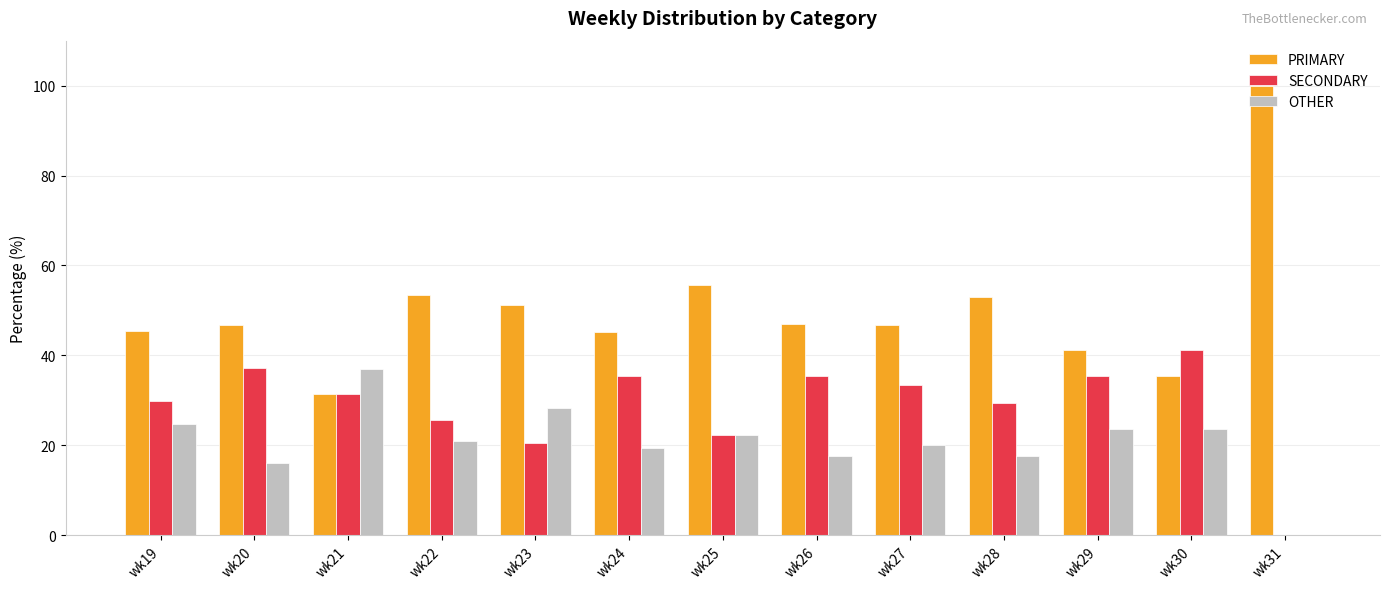

What is the difference between the SECONDARY values at wk23 and wk25?

1.7